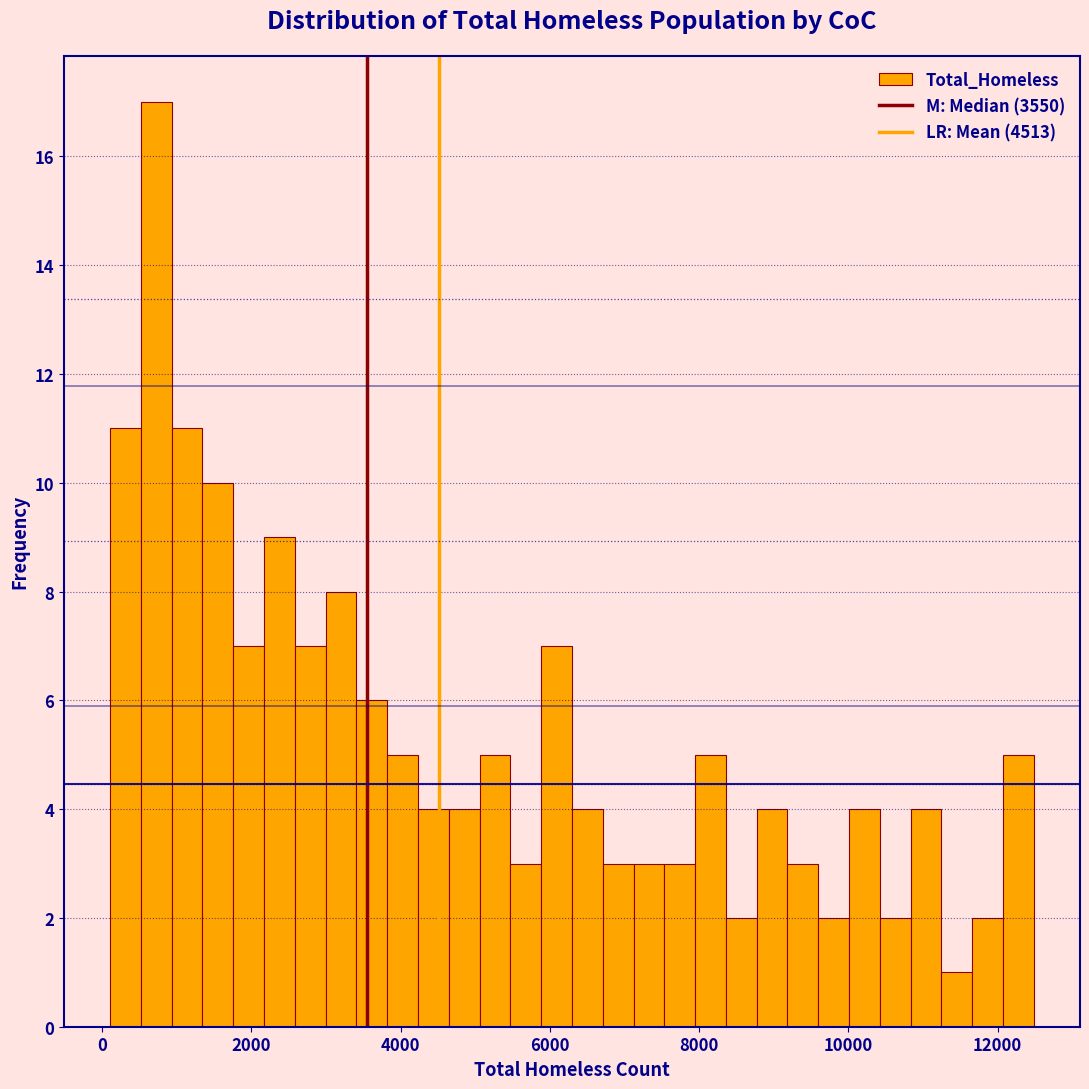

Around what value on the x-axis is the tallest bar? Give the approximate position of its centre, as read against the axis.

800